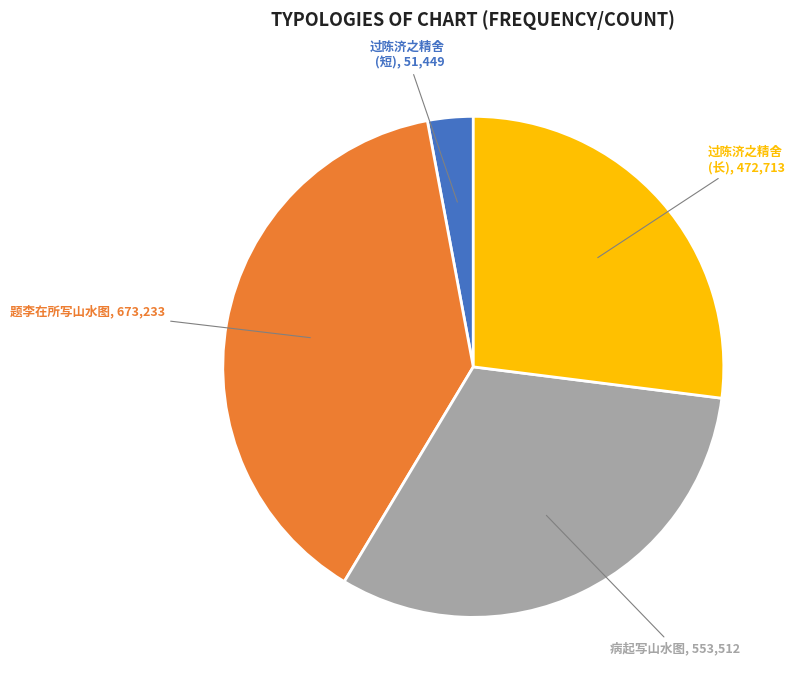

How many slices are in this pie chart?

4